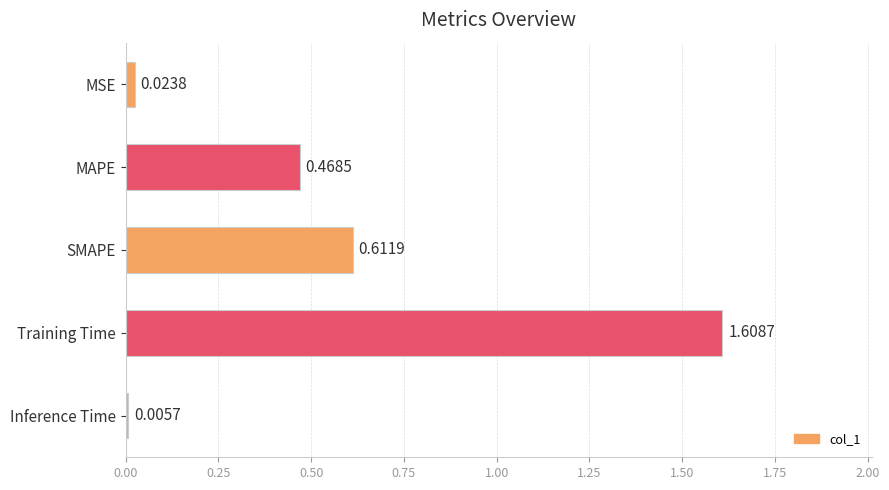

At which category does the chart reach its peak across all series?

Training Time